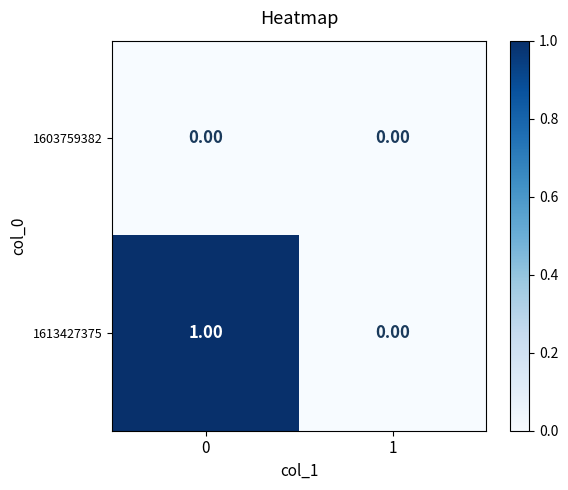

Which series changed the most between 0 and 1?

1613427375